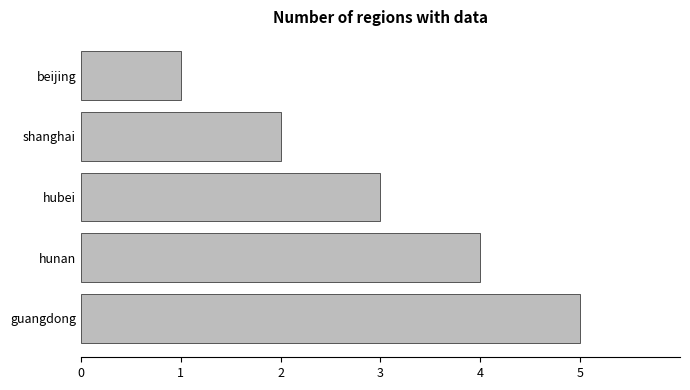

The chart shows a value of 1 at beijing. True or false?

True